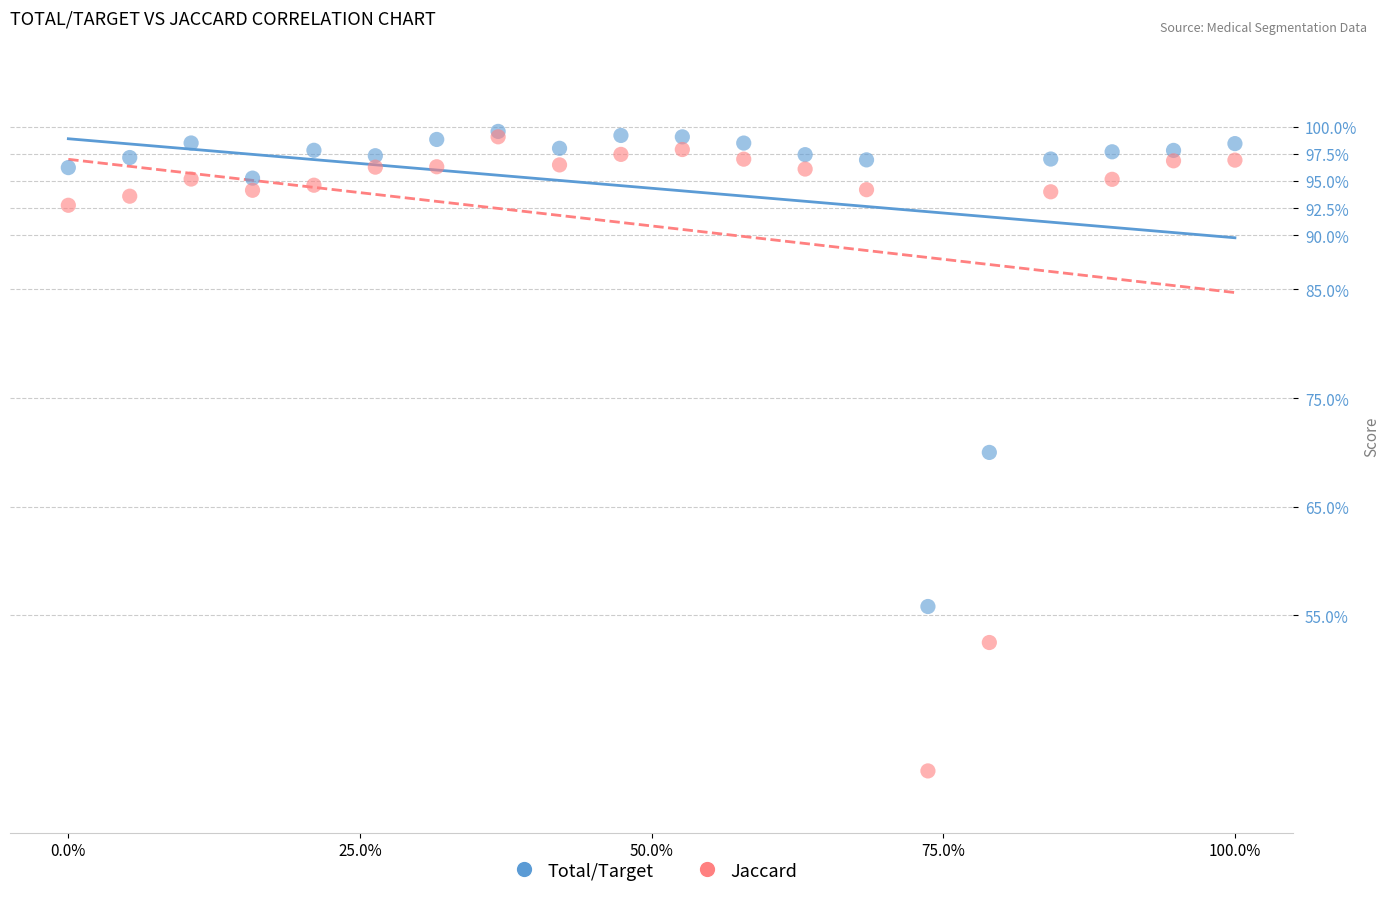

What are all the series names shown in the legend?

Total/Target, Jaccard